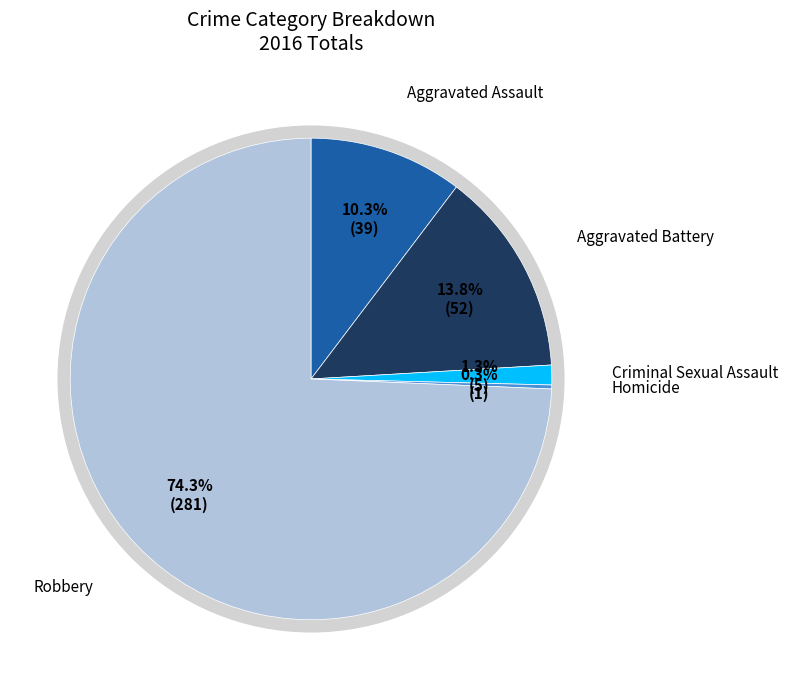

Which category has the smallest portion of the pie?

Homicide